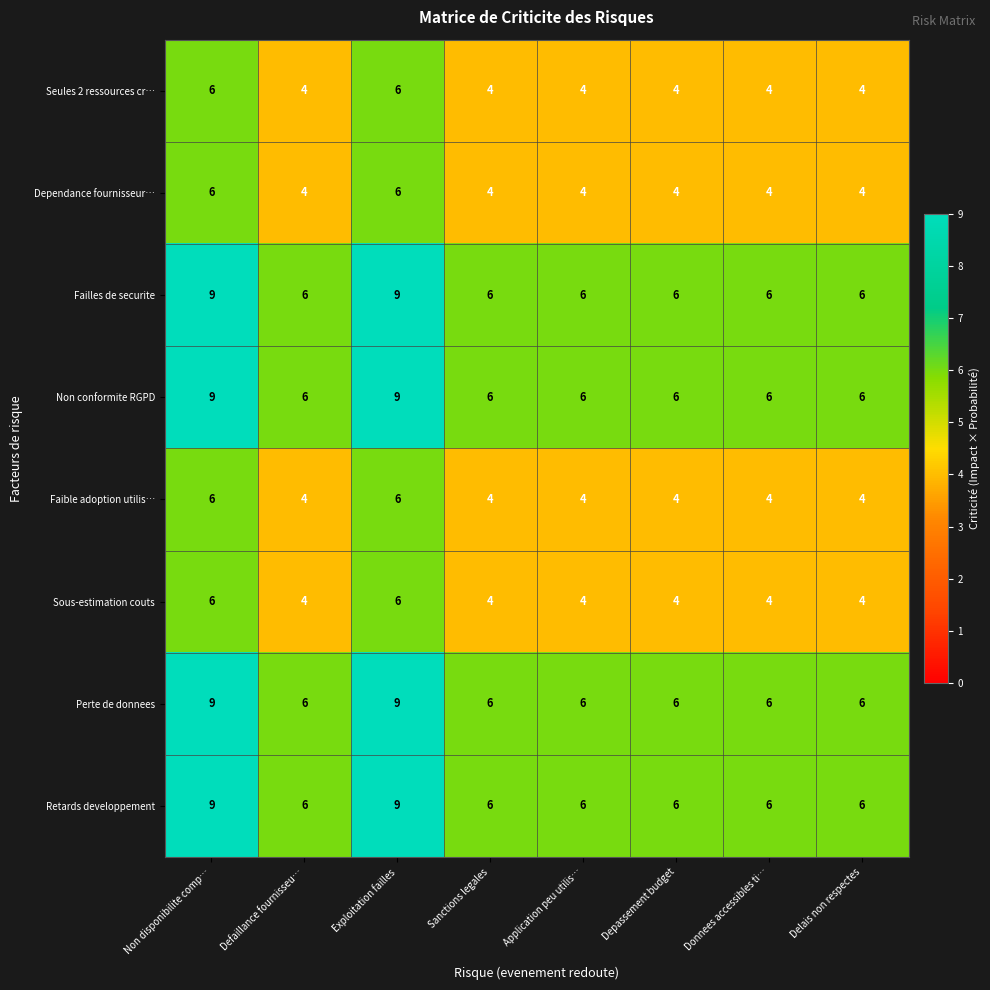

What is the smallest value displayed?

4